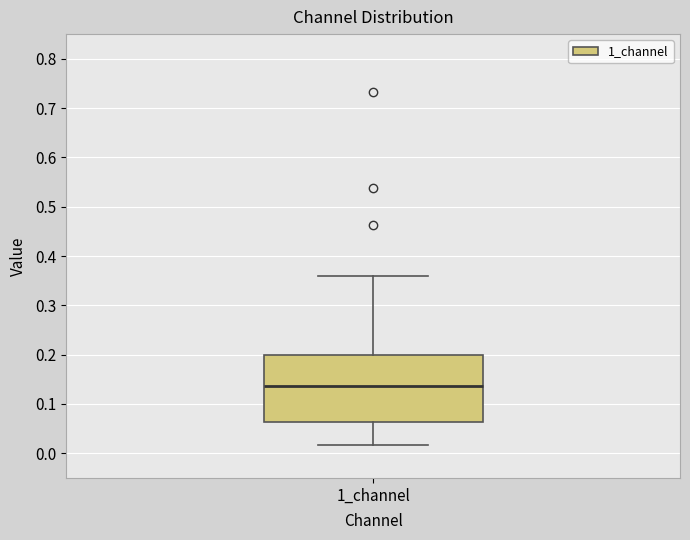

Transcribe this box plot: give where the median line is, the range the box spans, and where the two whiskers end, as read against the y-axis. The values are not printed on the chart, so give them approximately, as read against the axis.

median 0.14, box 0.06 to 0.20, whiskers 0.02 to 0.36